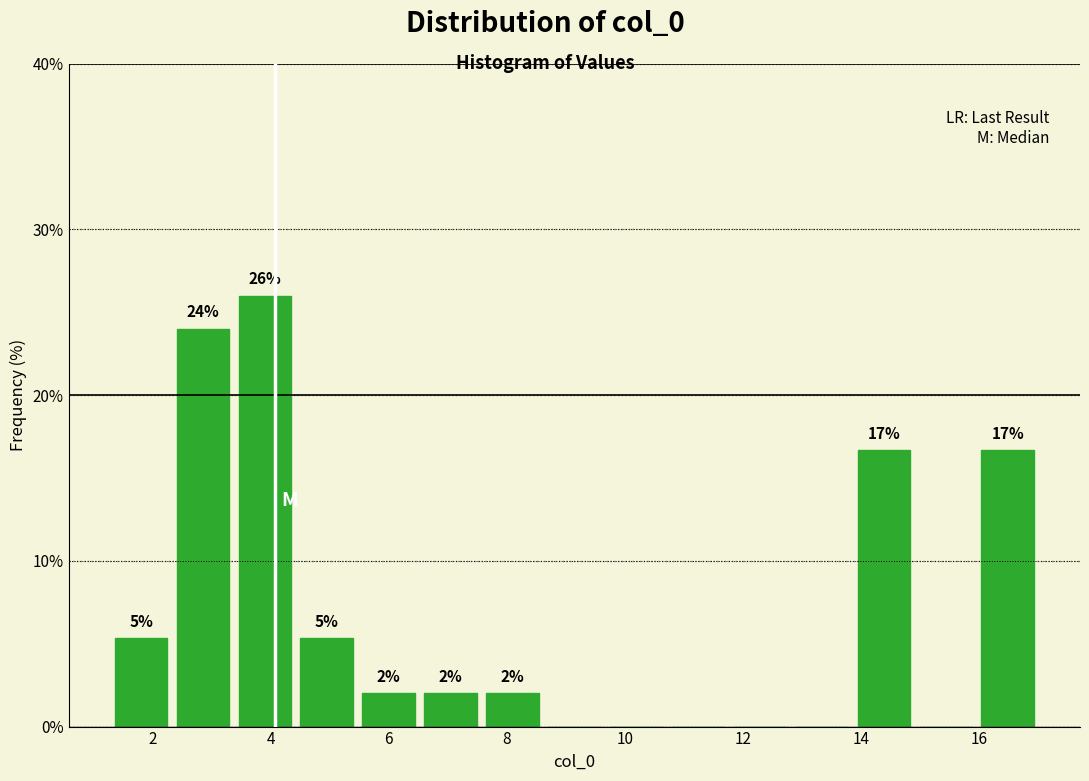

Over which range of the x-axis is the bar tallest?

3.4 to 4.4